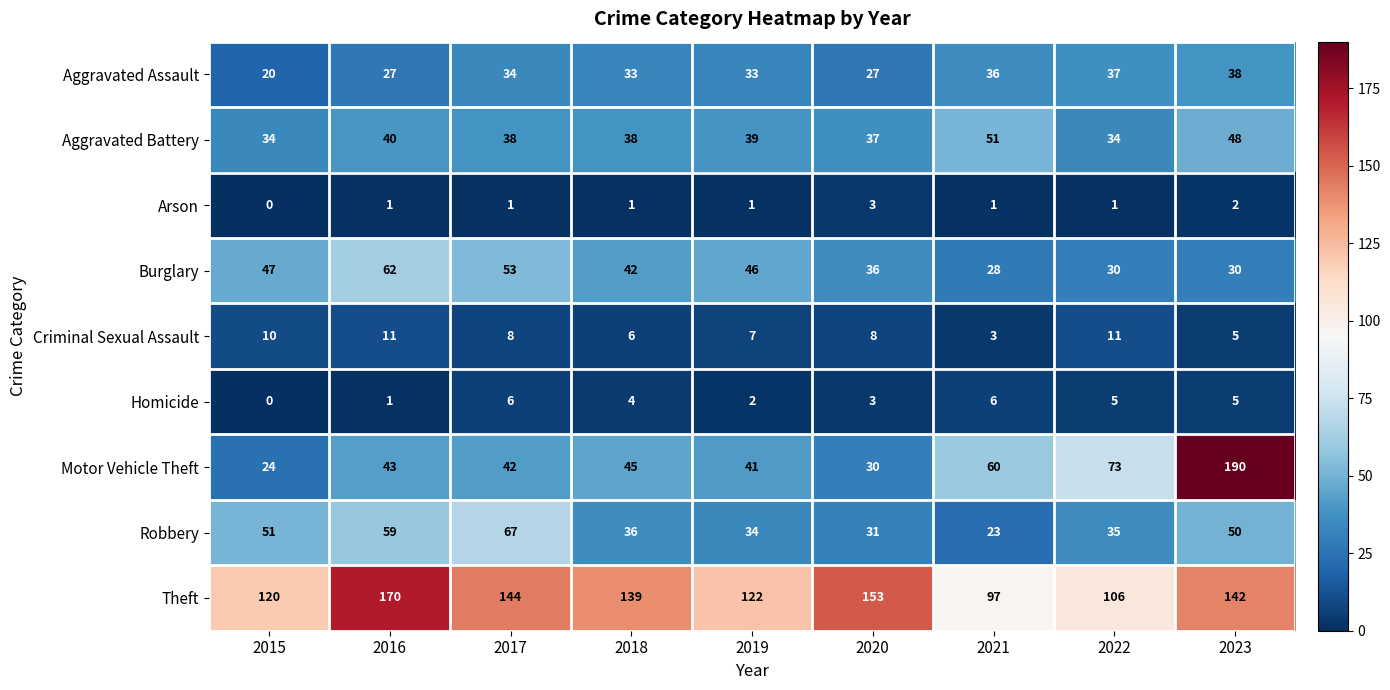

Which series has the widest spread of values?

Motor Vehicle Theft